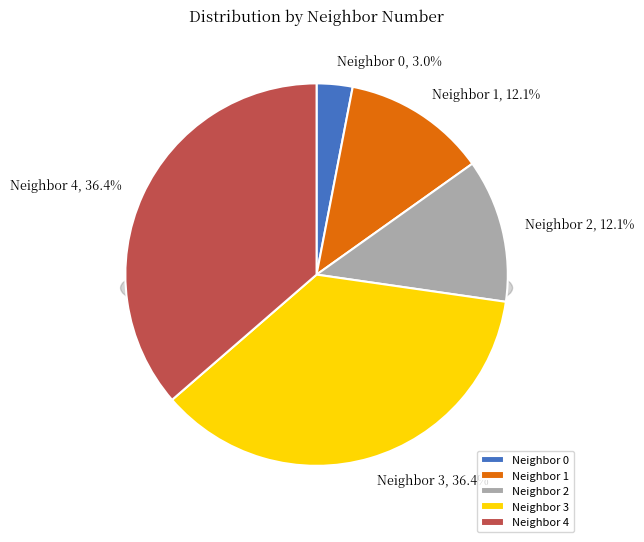

To the nearest percent, what percentage of the pie is Neighbor 1?

12%